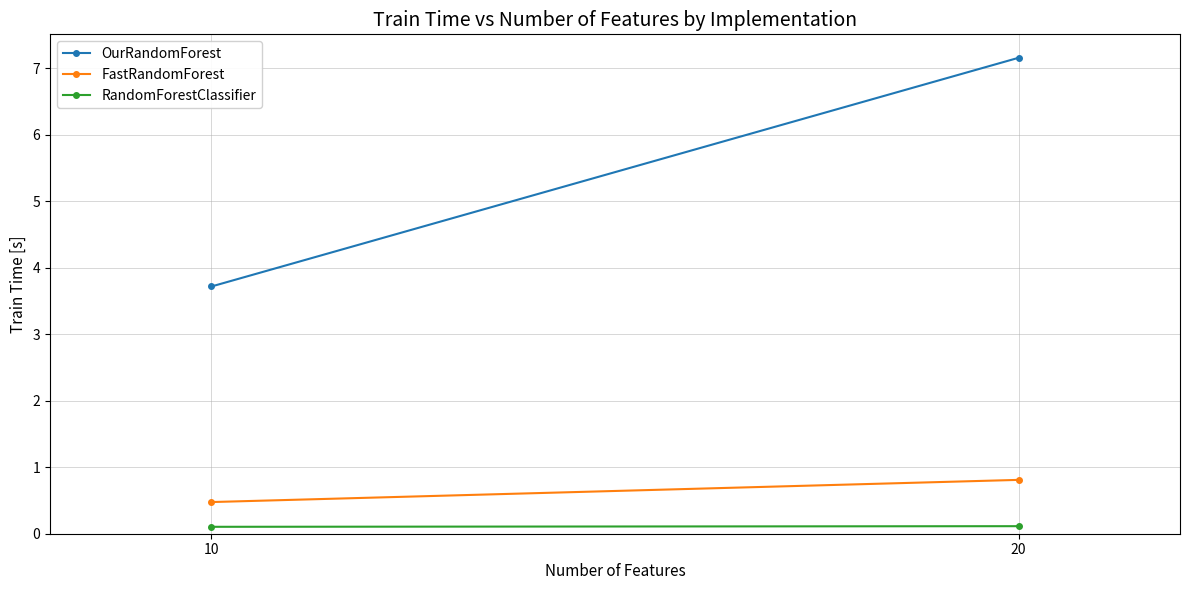

List the series in order of their peak value, highest first.

OurRandomForest, FastRandomForest, RandomForestClassifier